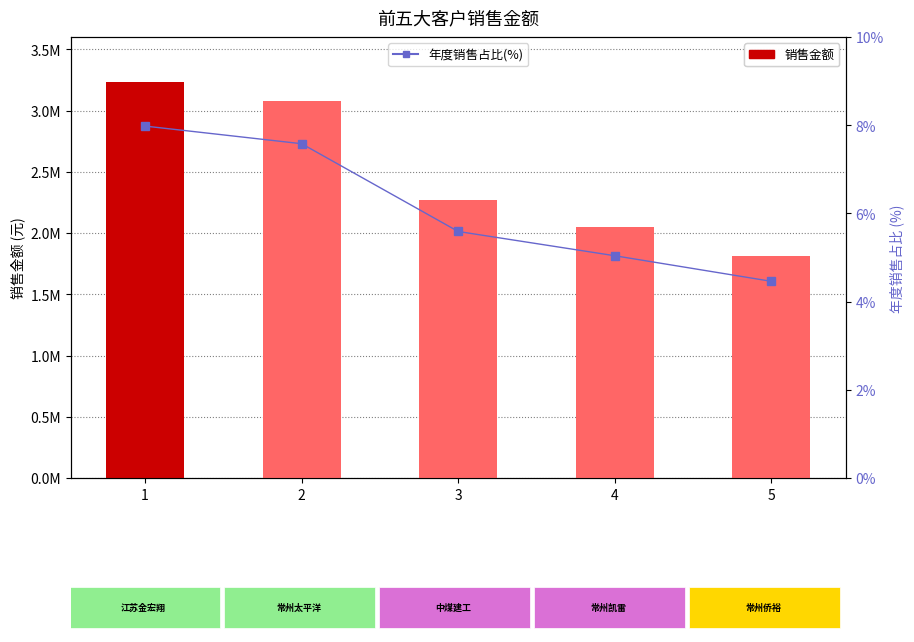

At which label does 销售金额 first exceed 2268000?

1